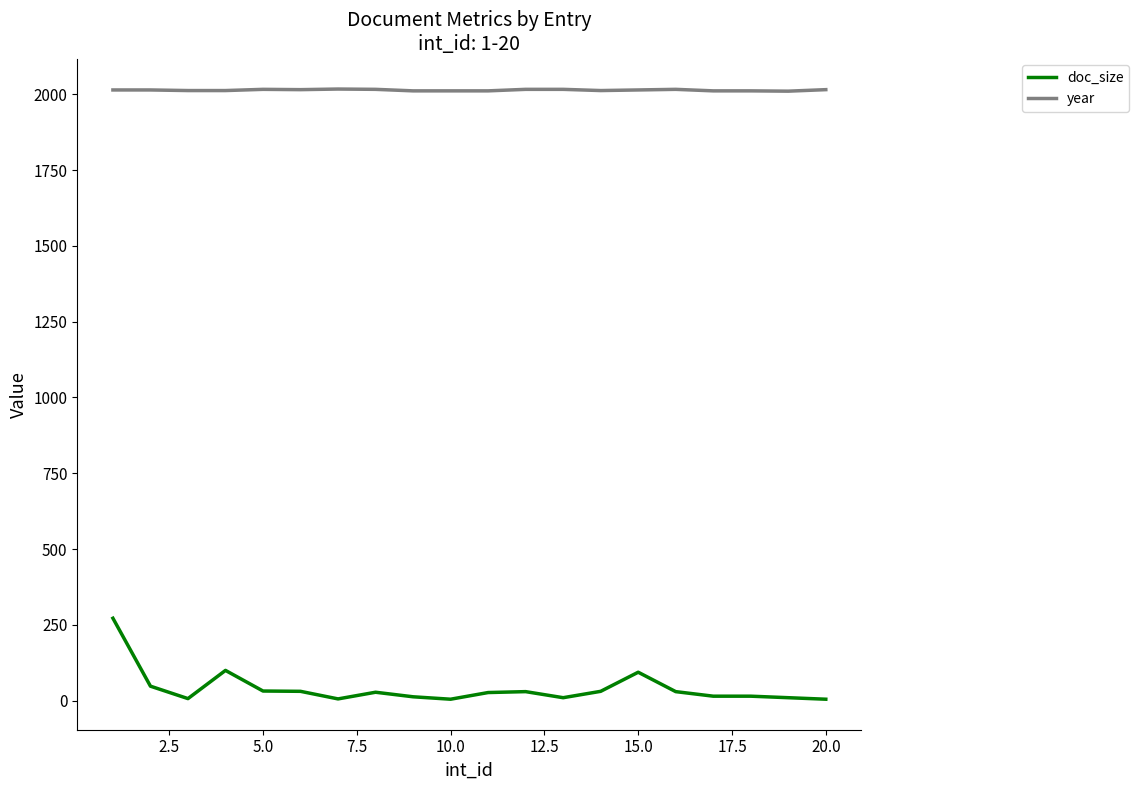

What is the highest value of the doc_size series?

272